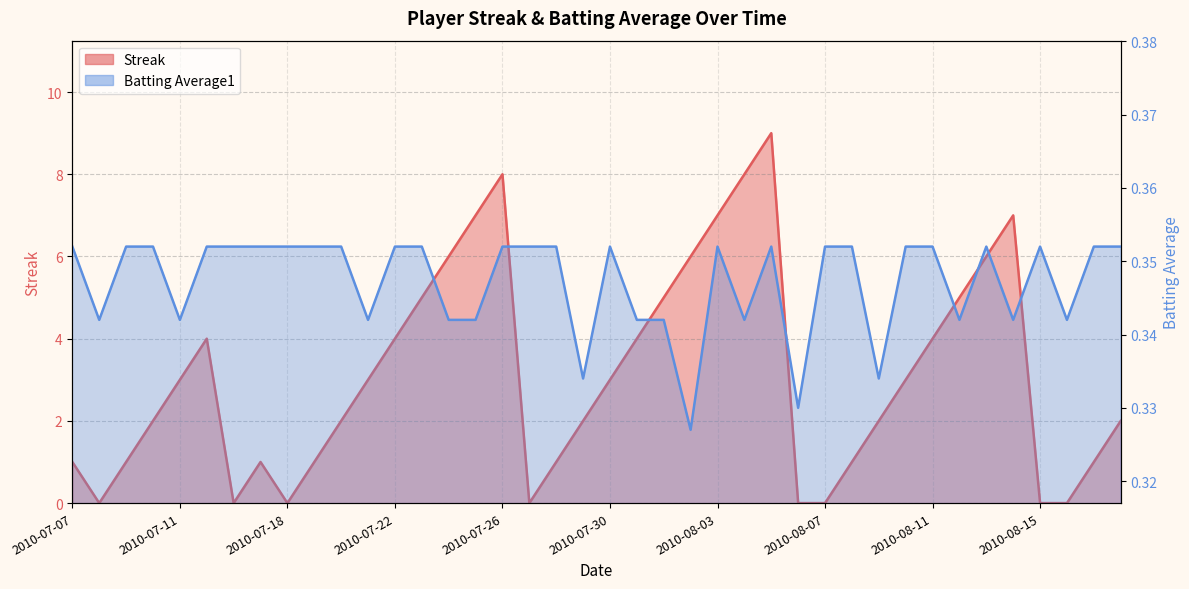

Which series has the widest spread of values?

Streak